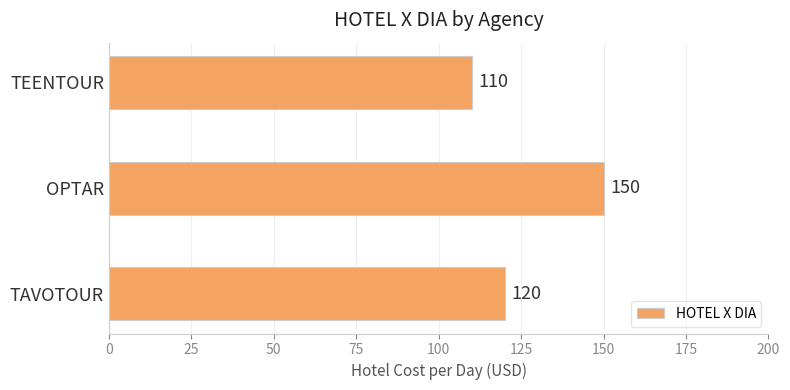

Count the values in the range 110 to 150.

3